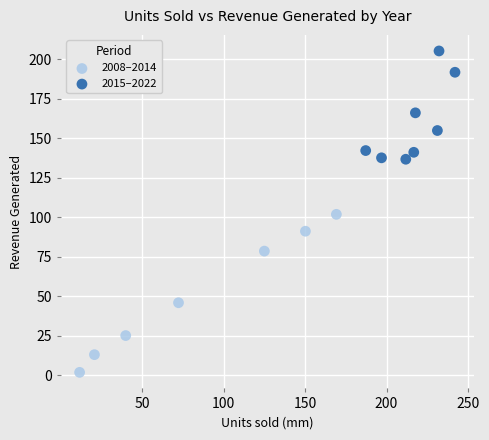

Which series reaches the maximum Y coordinate?

2015–2022